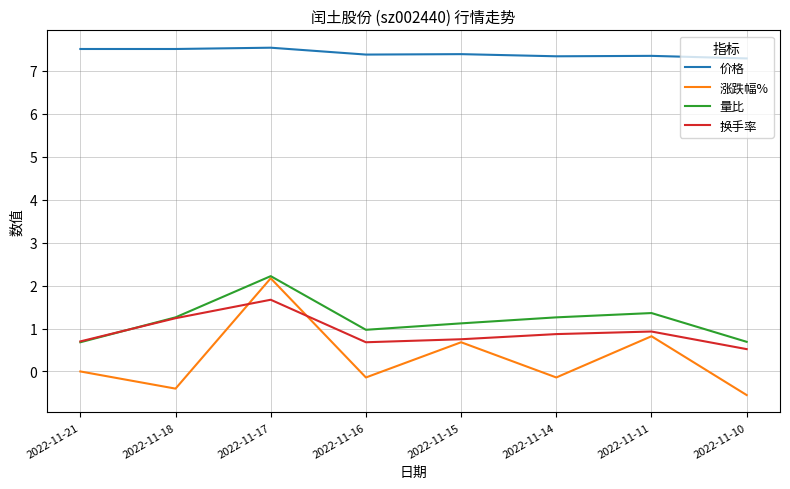

Which series has the largest range (max minus min)?

涨跌幅%